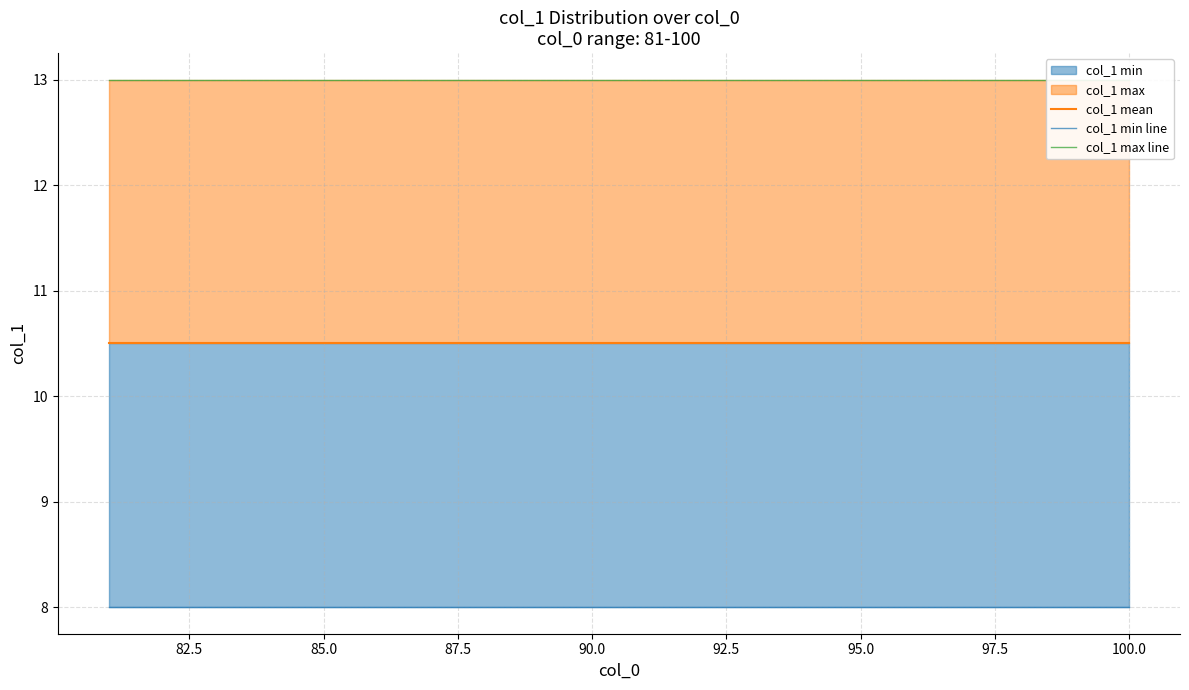

What is the value of the col_1 min line point at the 15th from the left?

8.0